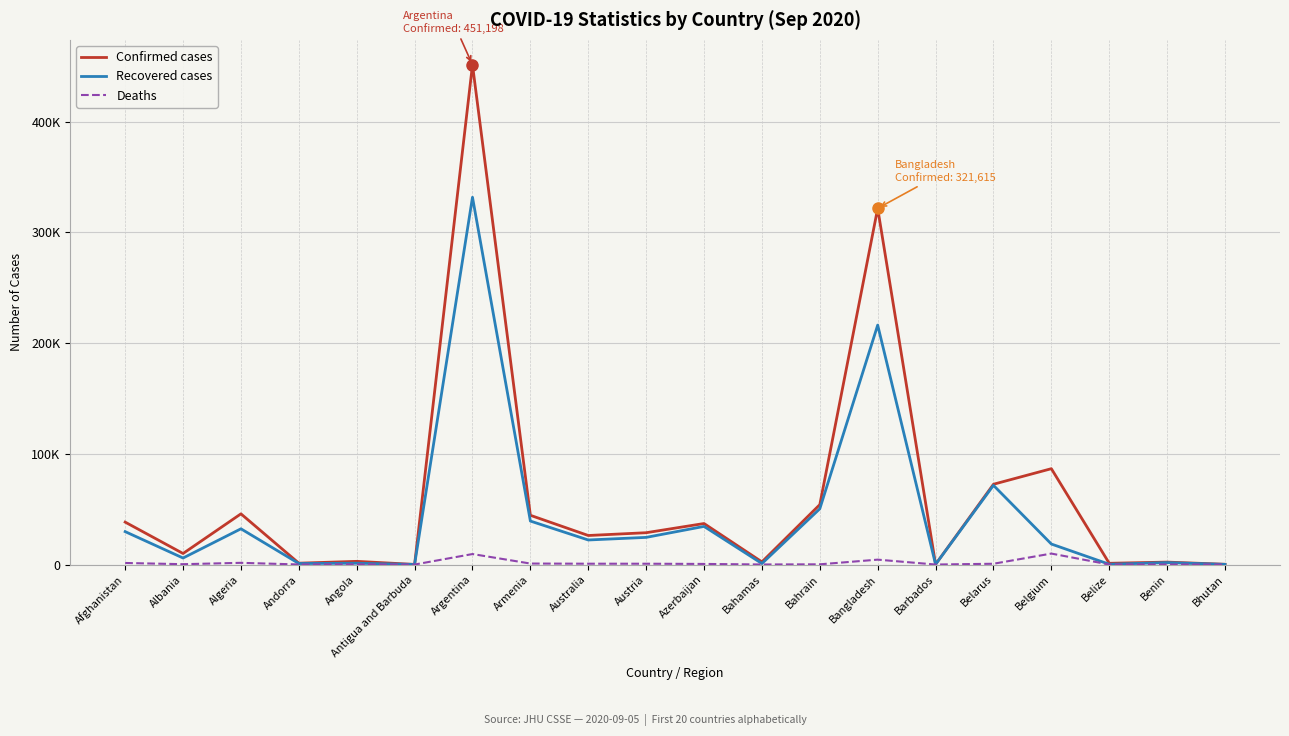

The value of Deaths at Austria is 960. True or false?

False